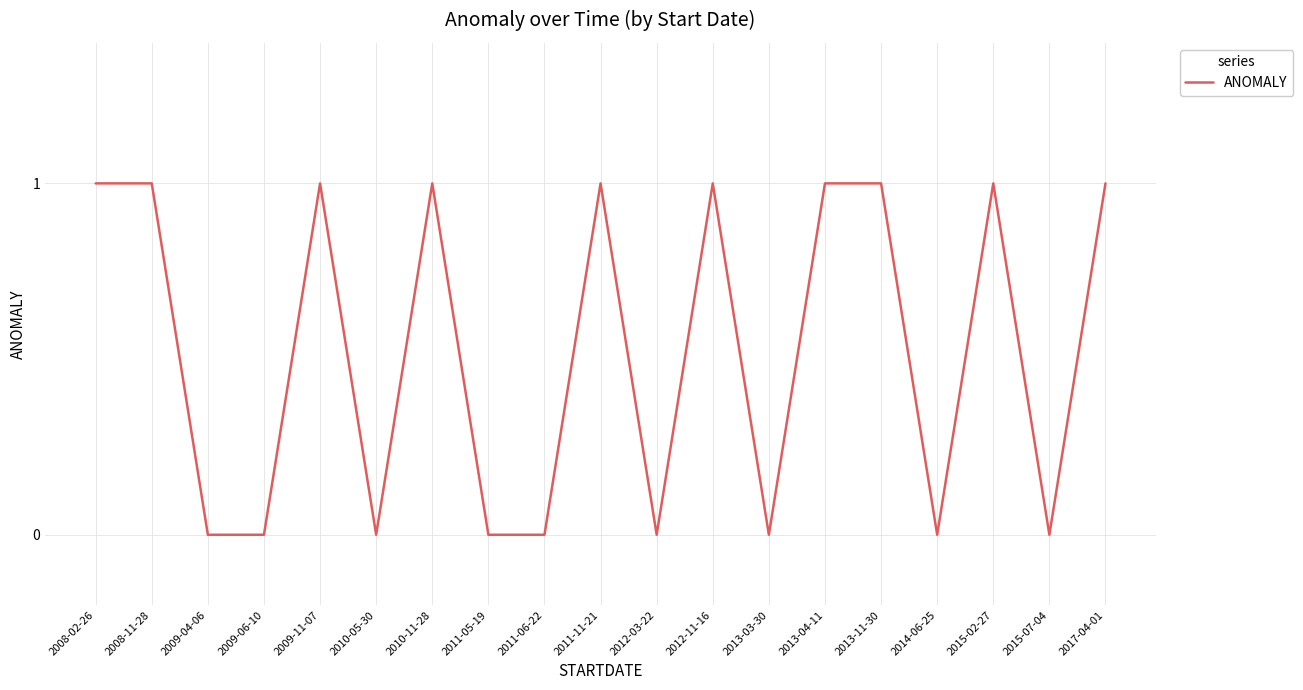

What position from the right is 2011-06-22?

11